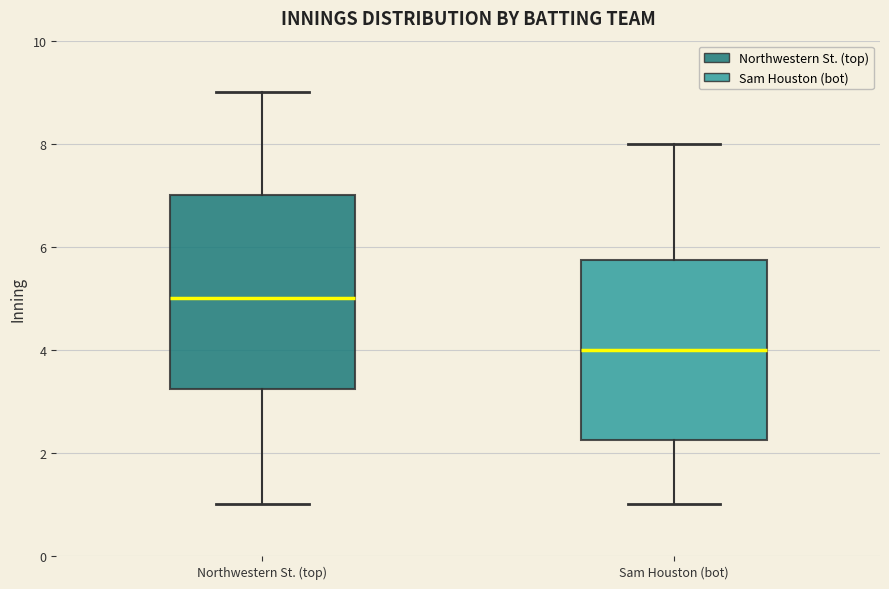

Comparing the boxes themselves (not the whiskers), which one is the tallest?

Northwestern St. (top)